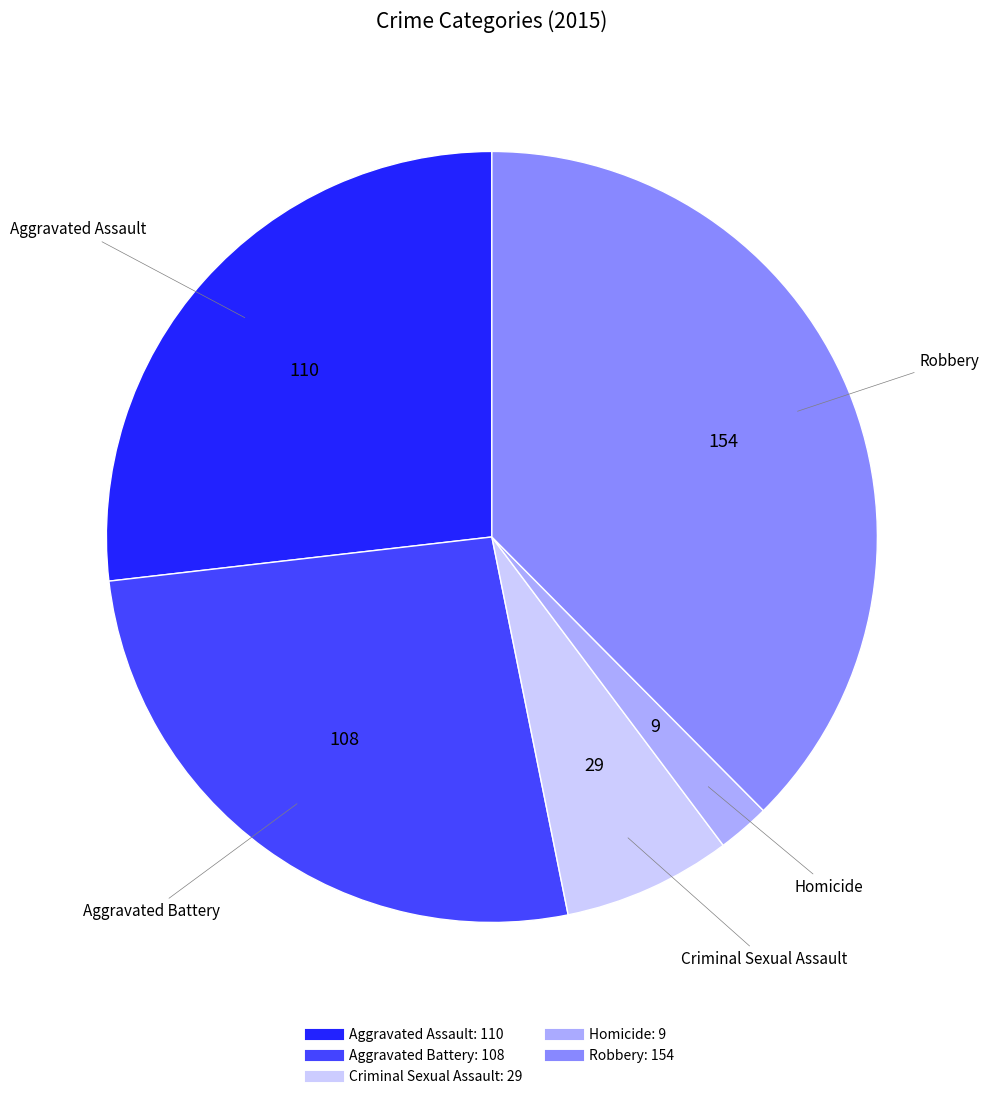

Is it true that Robbery is 26% of the pie?

False